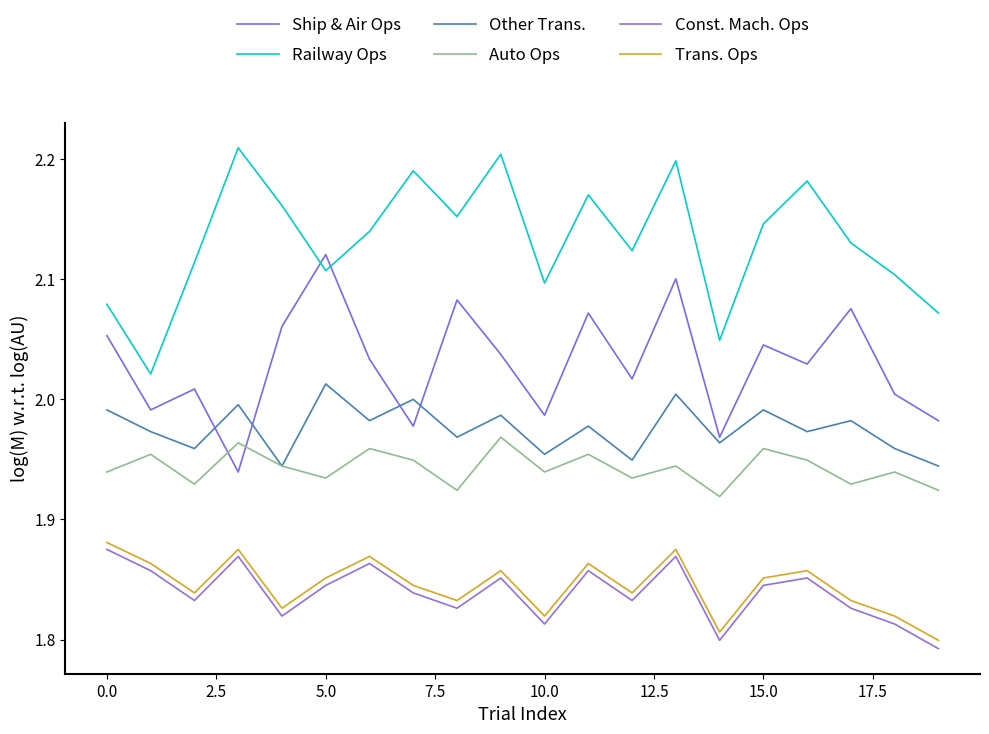

What is the sum of all Trans. Ops values?

36.9